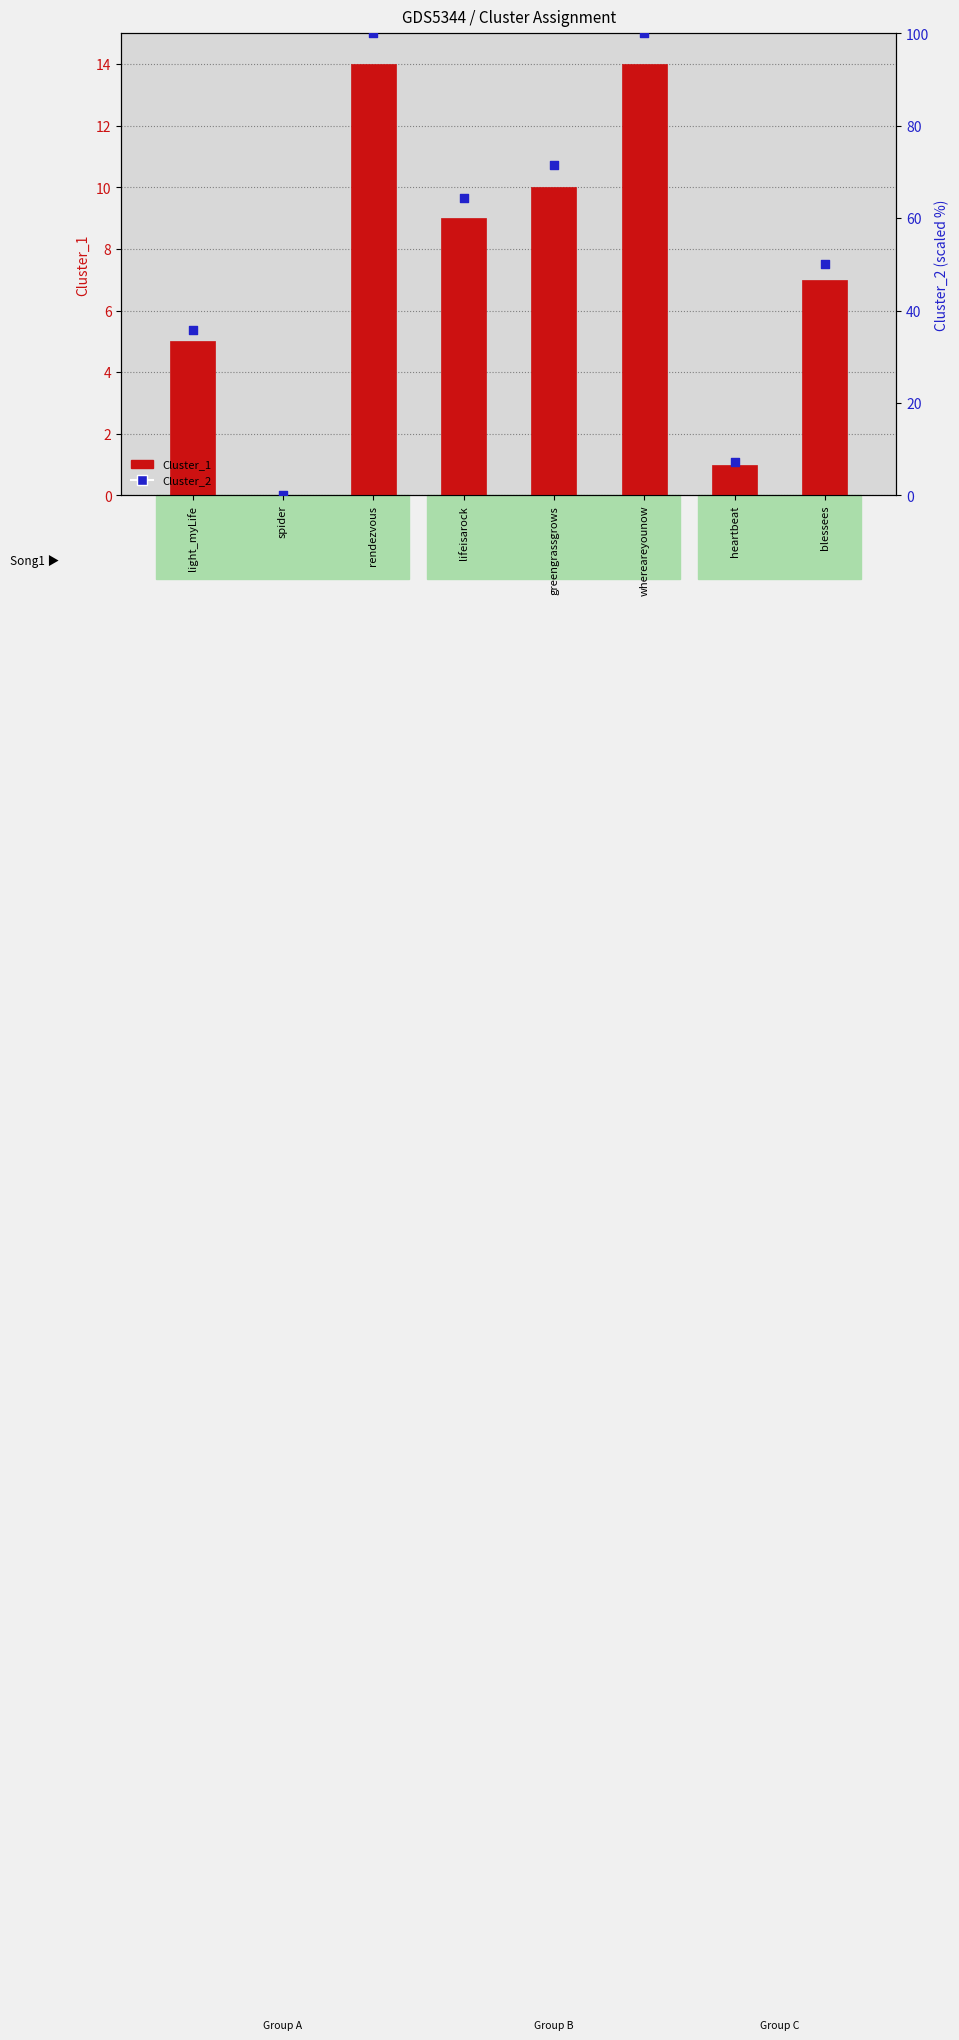

Which series has the widest spread of Y values?

Cluster_2